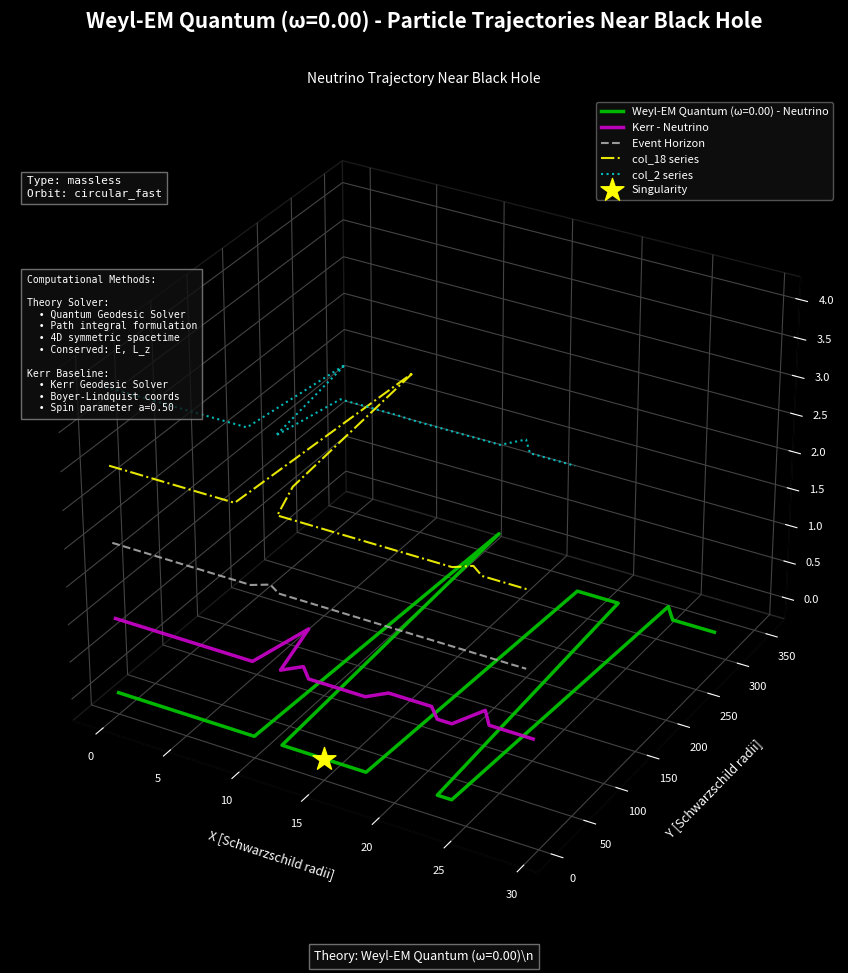

Which series has the largest total across all categories?

col_2 series